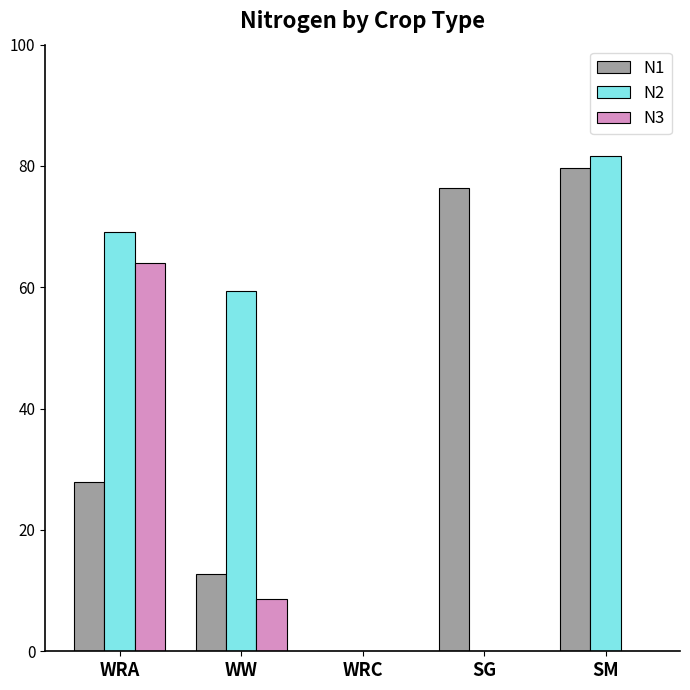

What is the sum of all N1 values?

196.7